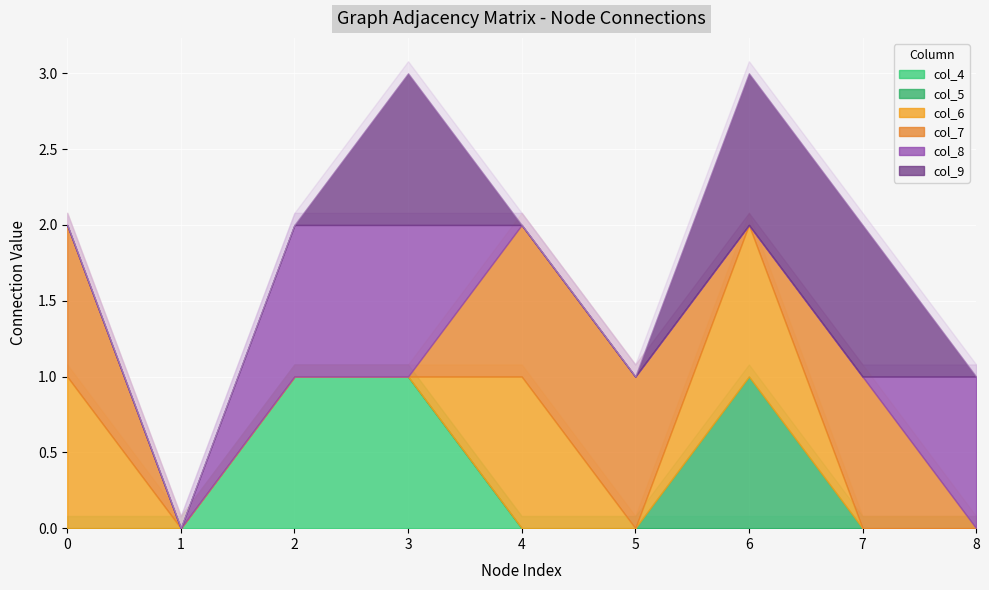

At 7, list the series in order from smallest to largest.

col_4, col_5, col_6, col_8, col_7, col_9